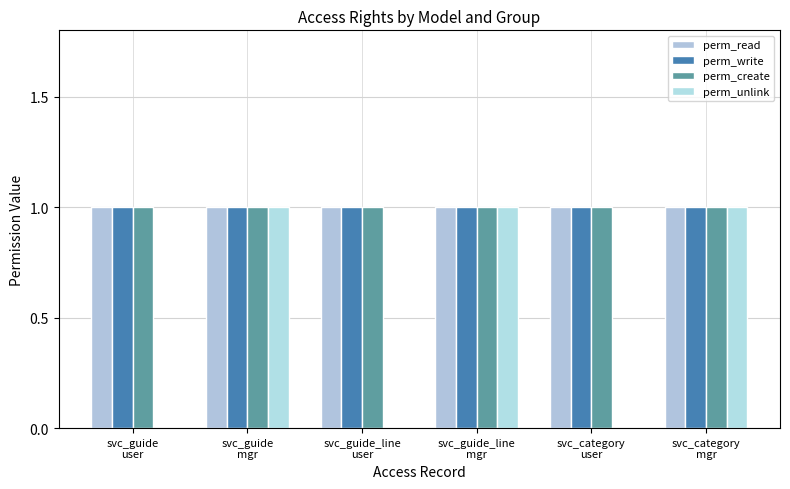

Is it true that perm_write equals 1 at svc_guide_line
user?

True